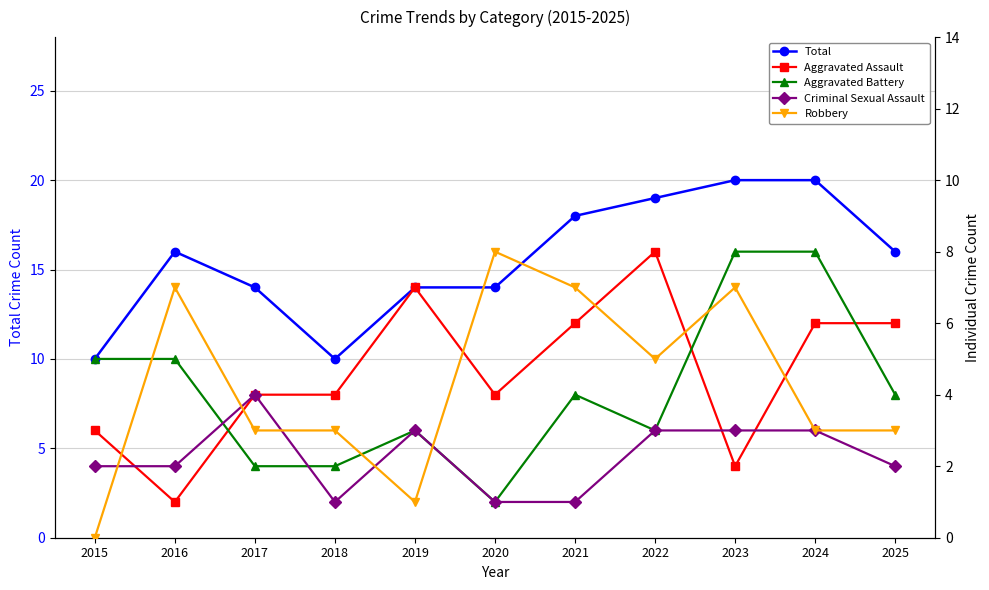

The value of Robbery at 2019 is 1. True or false?

True